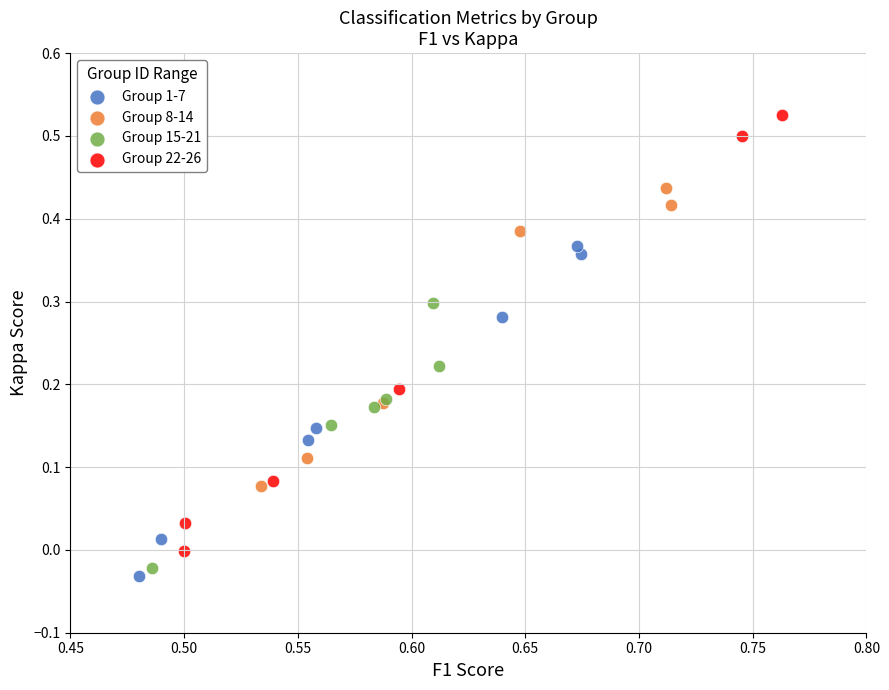

Which series has the largest Y range (max minus min)?

Group 22-26